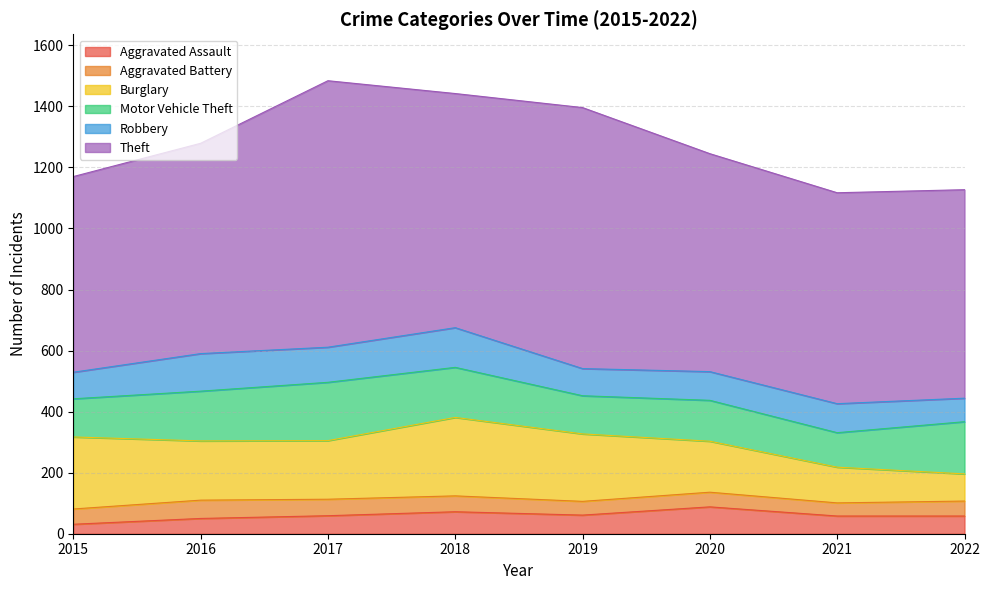

Where is the first local maximum for Aggravated Battery?

2016